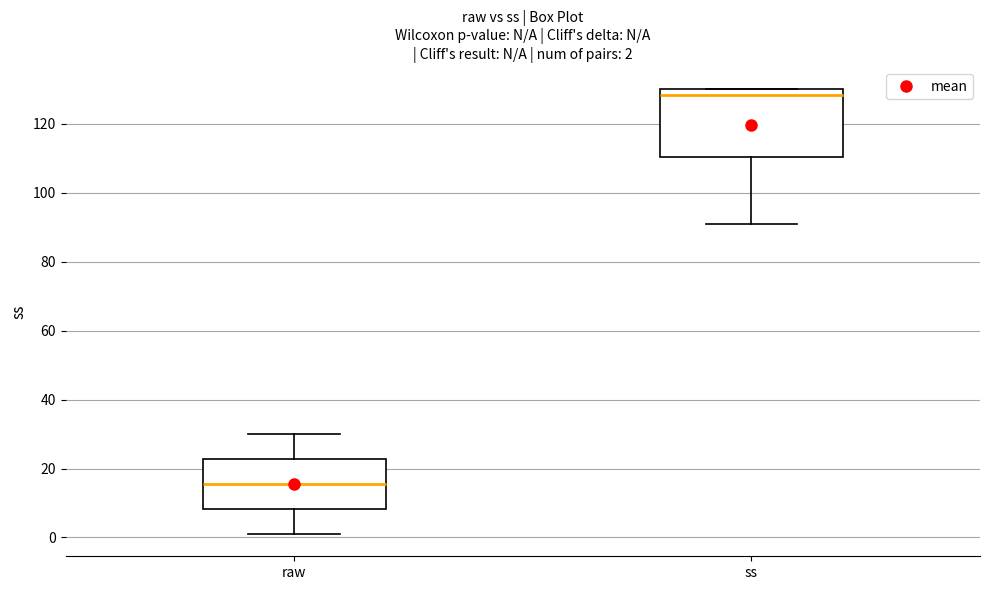

Which box's median line is the lowest?

raw